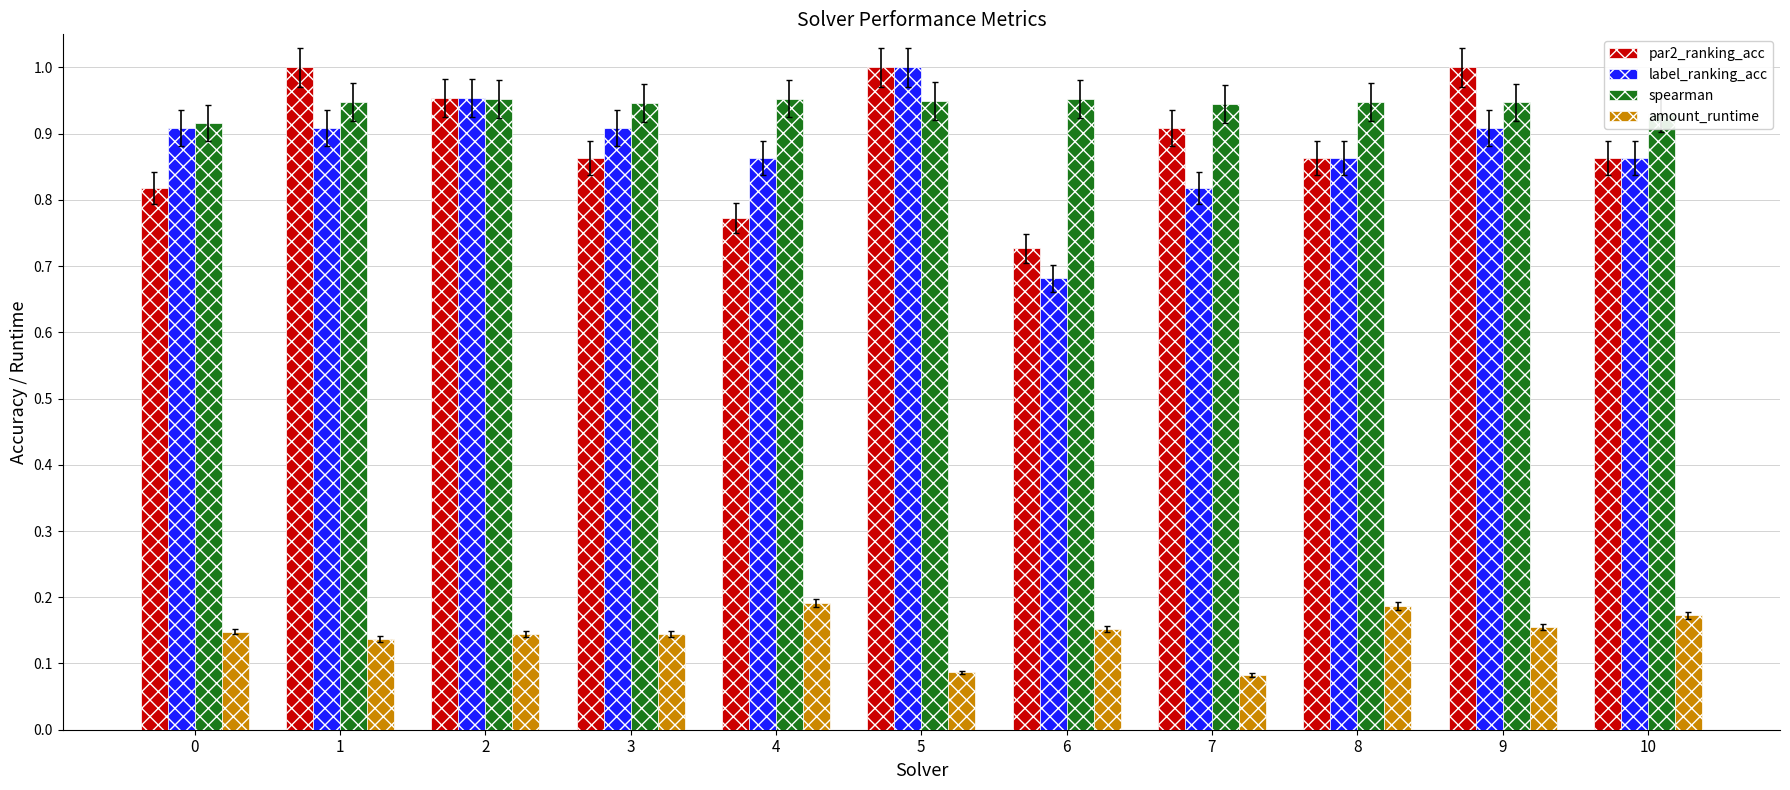

Is it true that label_ranking_acc equals 0.9 at 0?

True